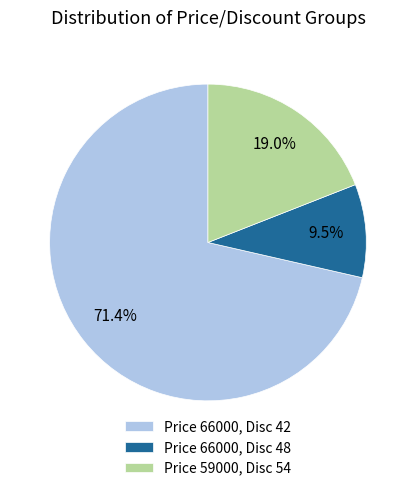

How many segments does this pie chart have?

3